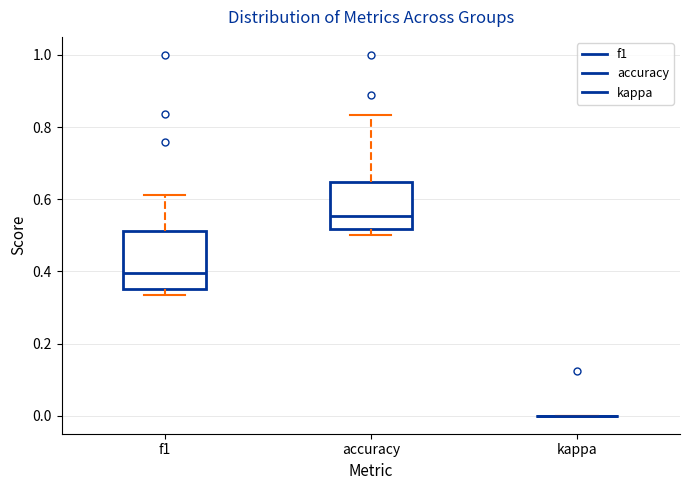

Comparing the boxes themselves (not the whiskers), which one is the tallest?

f1